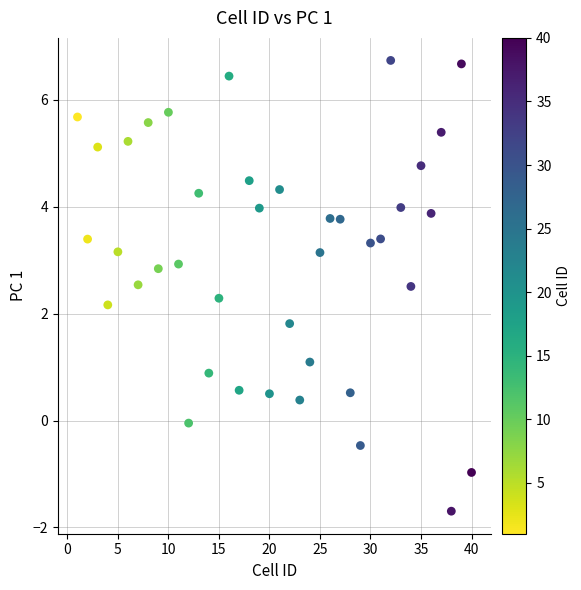

What is the range of Y values (max minus min)?

8.4